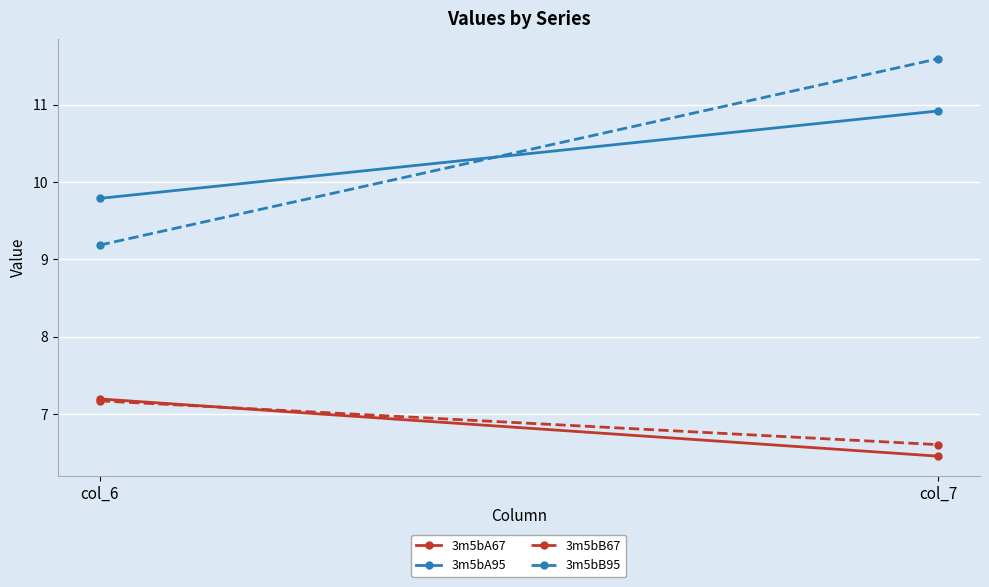

Which label corresponds to the largest value in the chart?

col_7